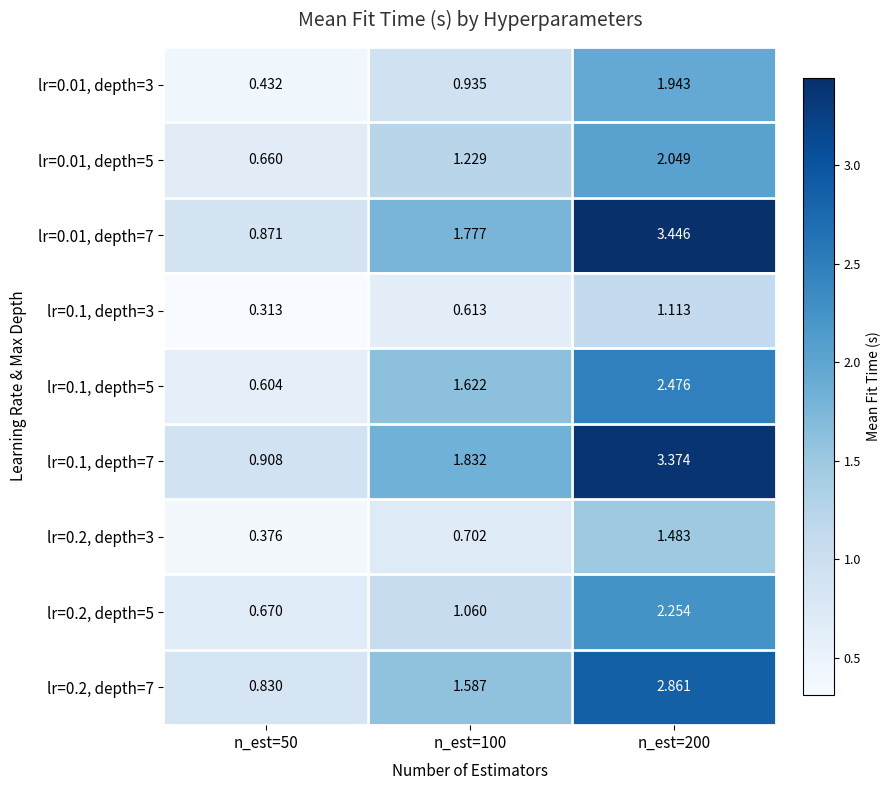

Is the value of lr=0.2, depth=5 at n_est=100 greater than the value of lr=0.01, depth=7 at n_est=100?

No